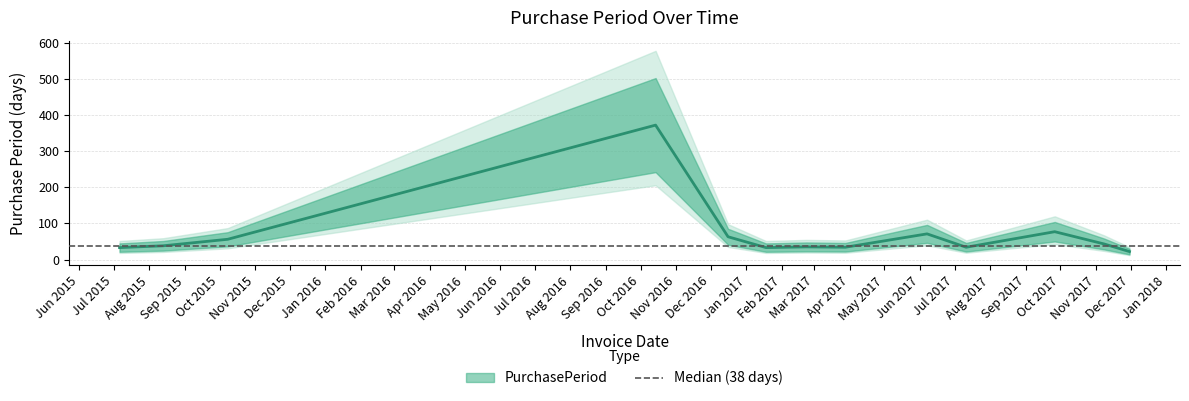

What is the maximum value shown in the chart?

372